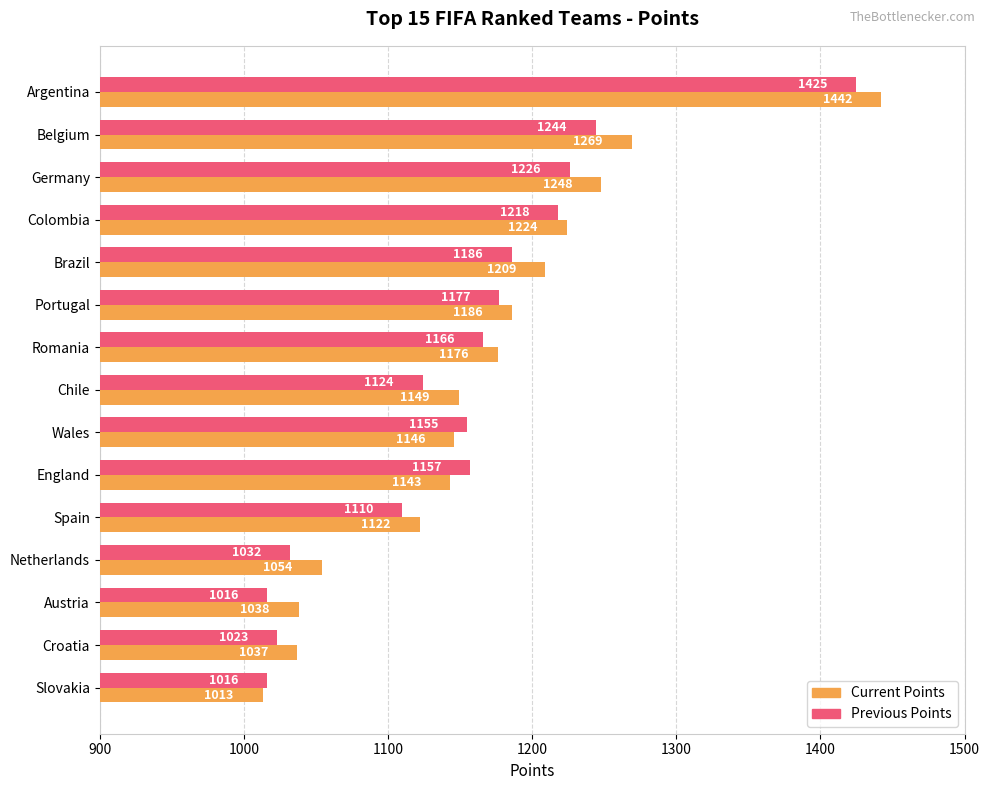

What is the difference between the second highest and minimum values in the Previous Points series?

228